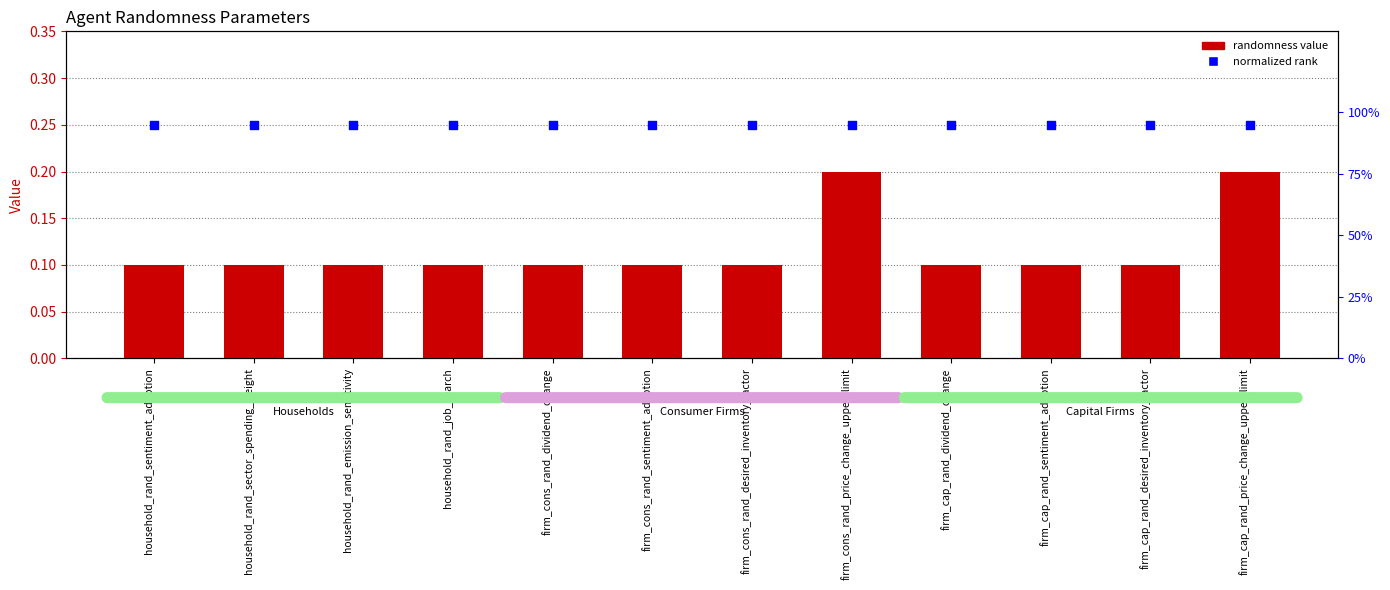

At how many categories does at least one series exceed 76?

12